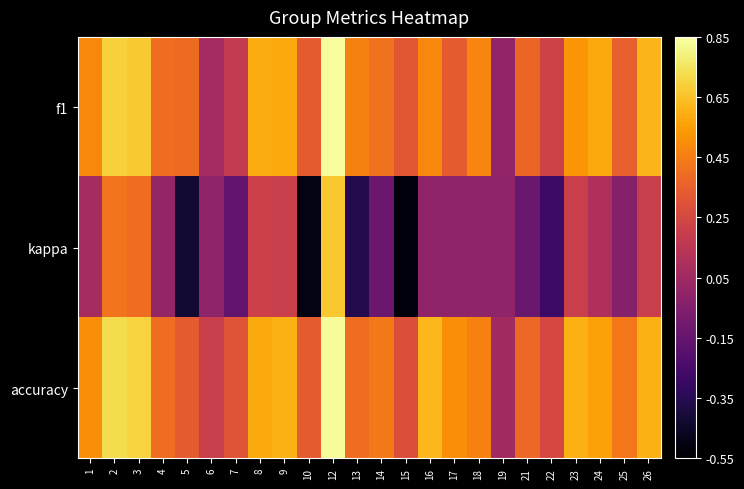

Rank the series by their maximum value, from lowest to highest.

kappa, accuracy, f1